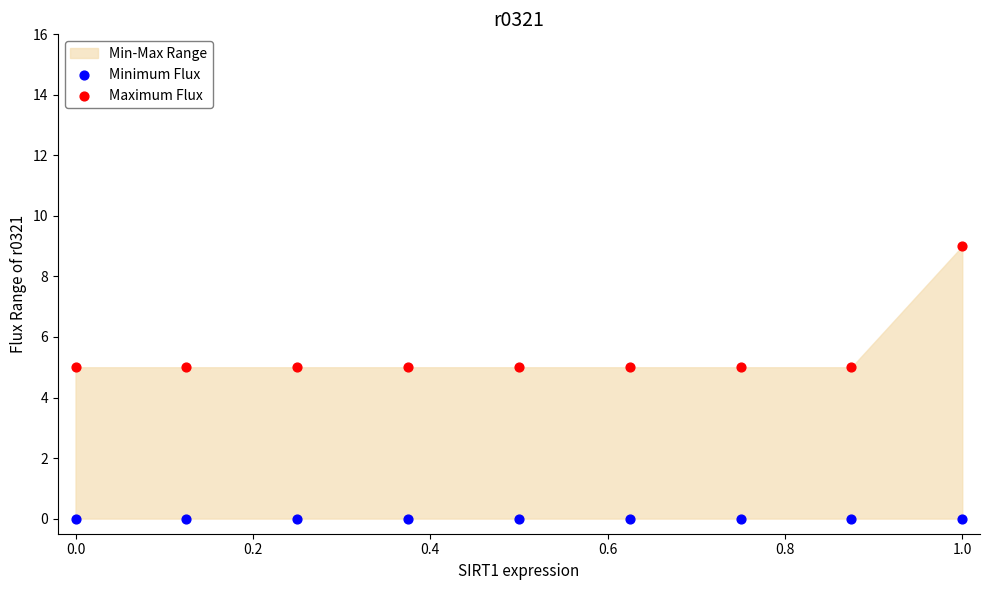

Which series reaches the minimum Y coordinate?

Minimum Flux